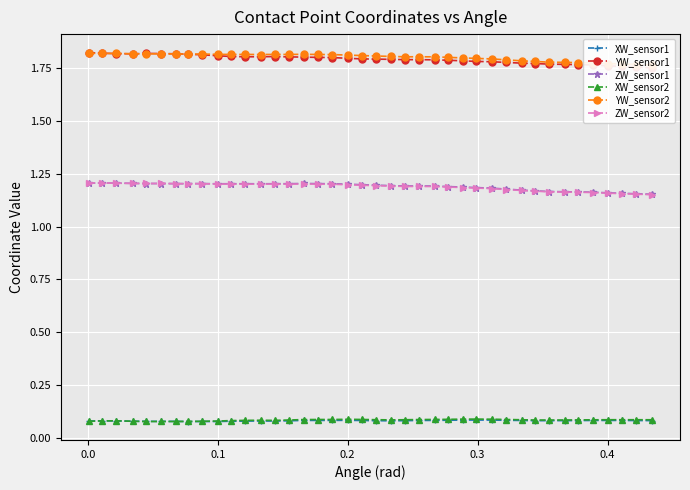

How many lines are shown in the chart?

6